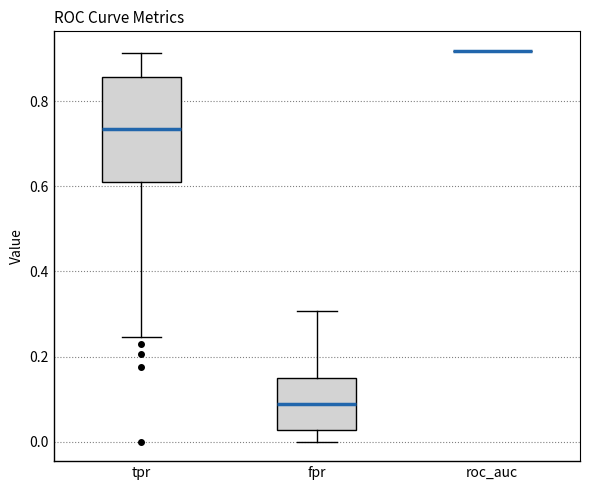

Which box is the tallest, from its lower edge to its upper edge?

tpr